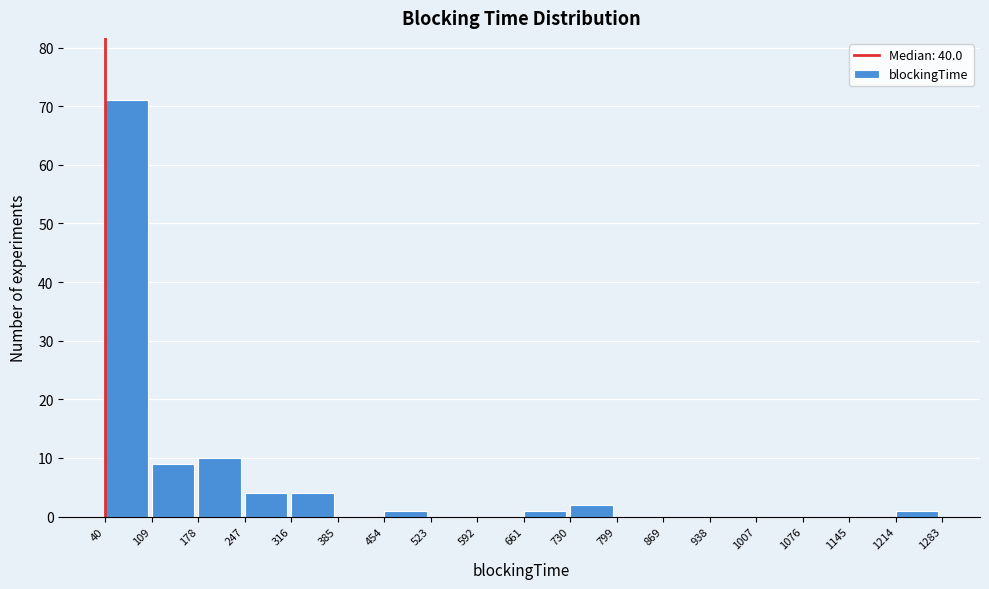

Reading left to right, list every bar in this chart as the range it spans on the x-axis followed by its height. The values are not printed on the chart, so give them approximately, as read against the axis.

40 to 109: 71
109 to 178: 9
178 to 247: 10
247 to 316: 4
316 to 385: 4
385 to 454: 0
454 to 523: 1
523 to 592: 0
592 to 661: 0
661 to 730: 1
730 to 799: 2
799 to 869: 0
869 to 938: 0
938 to 1007: 0
1007 to 1076: 0
1076 to 1145: 0
1145 to 1214: 0
1214 to 1283: 1